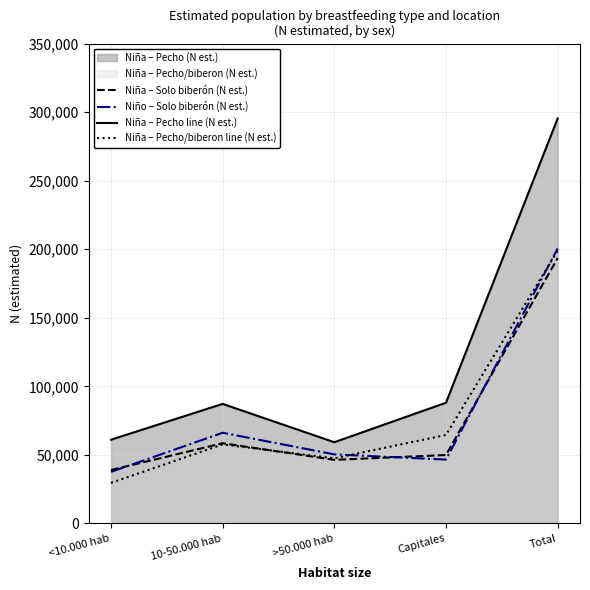

Which category has the lowest value in the Niña – Pecho/biberon line (N est.) series?

<10.000 hab